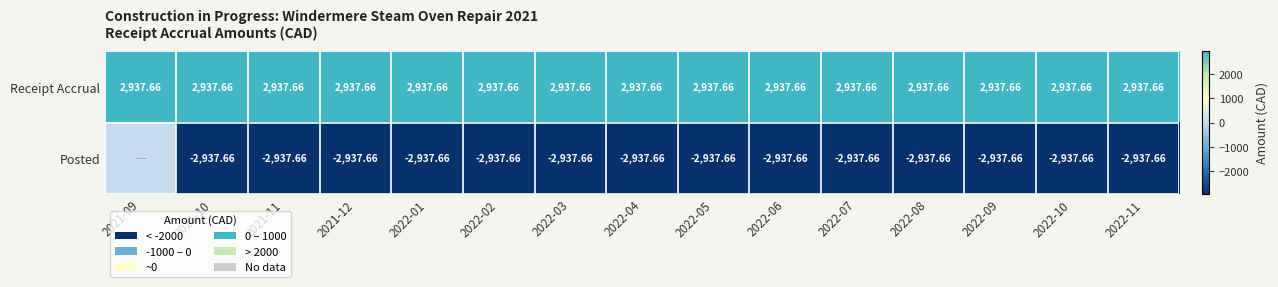

At 2022-08, list the series in order from smallest to largest.

Posted, Receipt Accrual